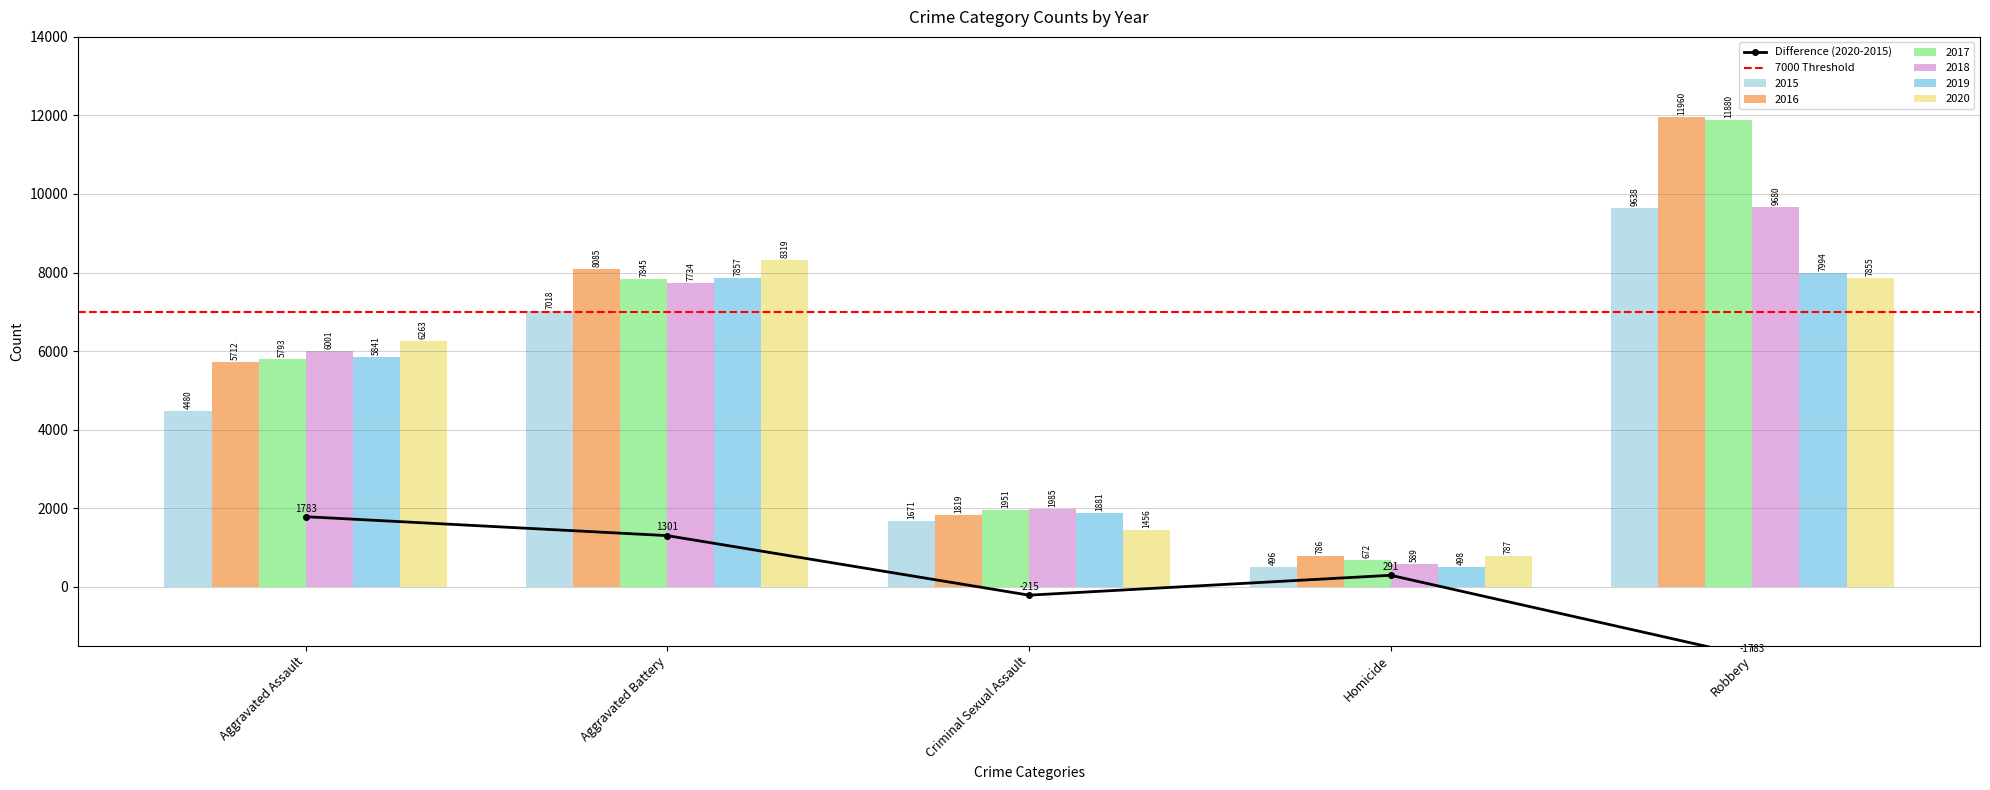

What is the total value across all series at Aggravated Battery?

46858